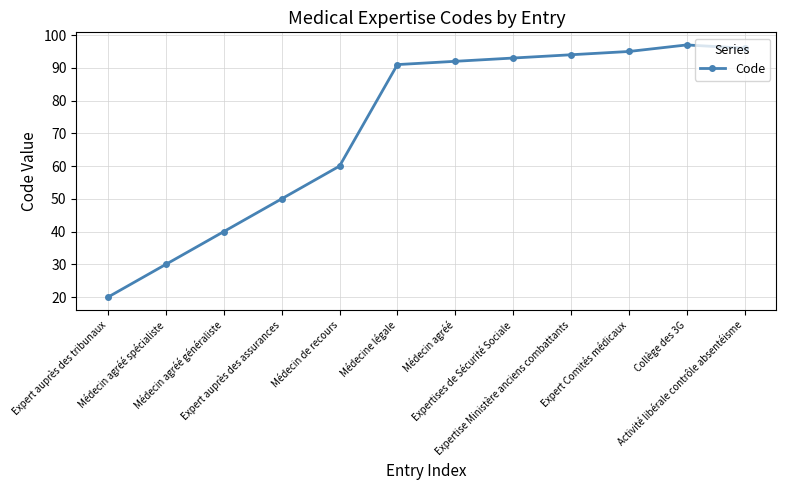

Rank the categories by value from highest to lowest.

Collège des 3G, Activité libérale contrôle absentéisme, Expert Comités médicaux, Expertise Ministère anciens combattants, Expertises de Sécurité Sociale, Médecin agréé, Médecine légale, Médecin de recours, Expert auprès des assurances, Médecin agréé généraliste, Médecin agréé spécialiste, Expert auprès des tribunaux